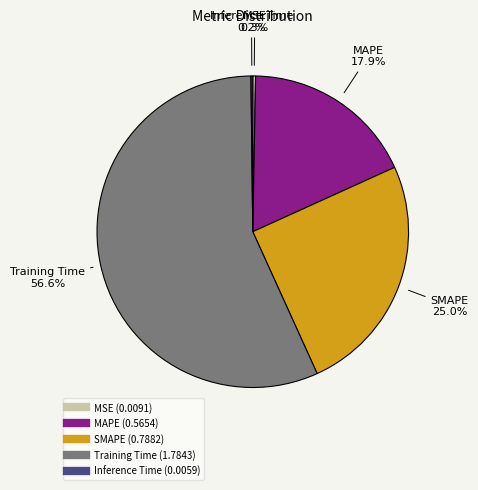

Is there any slice that represents more than half of the pie?

Yes